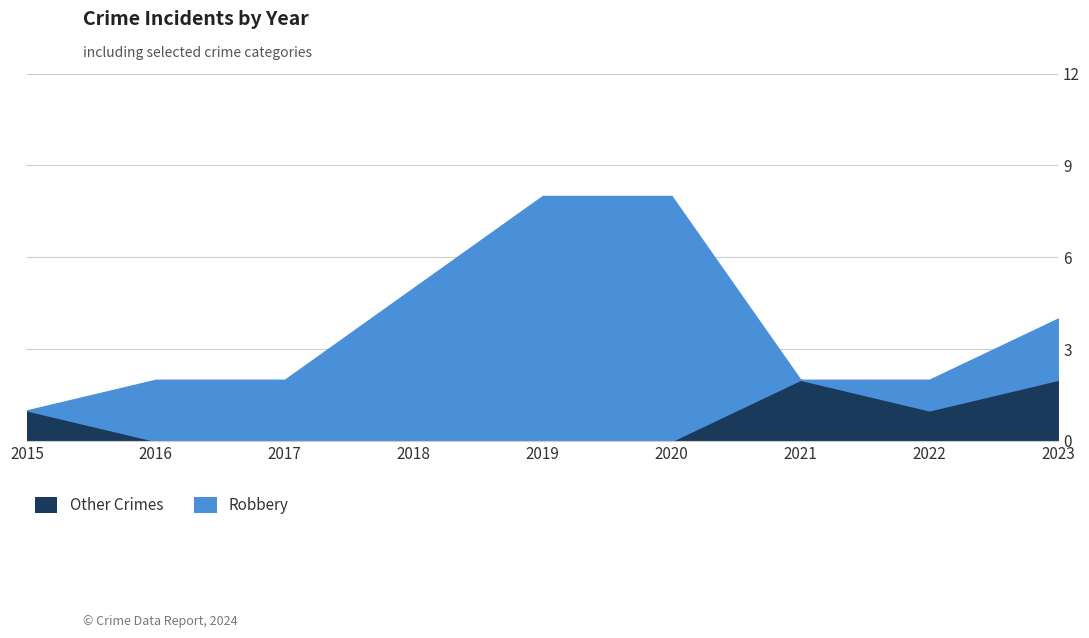

Is it true that the value at 2023 is 2?

True